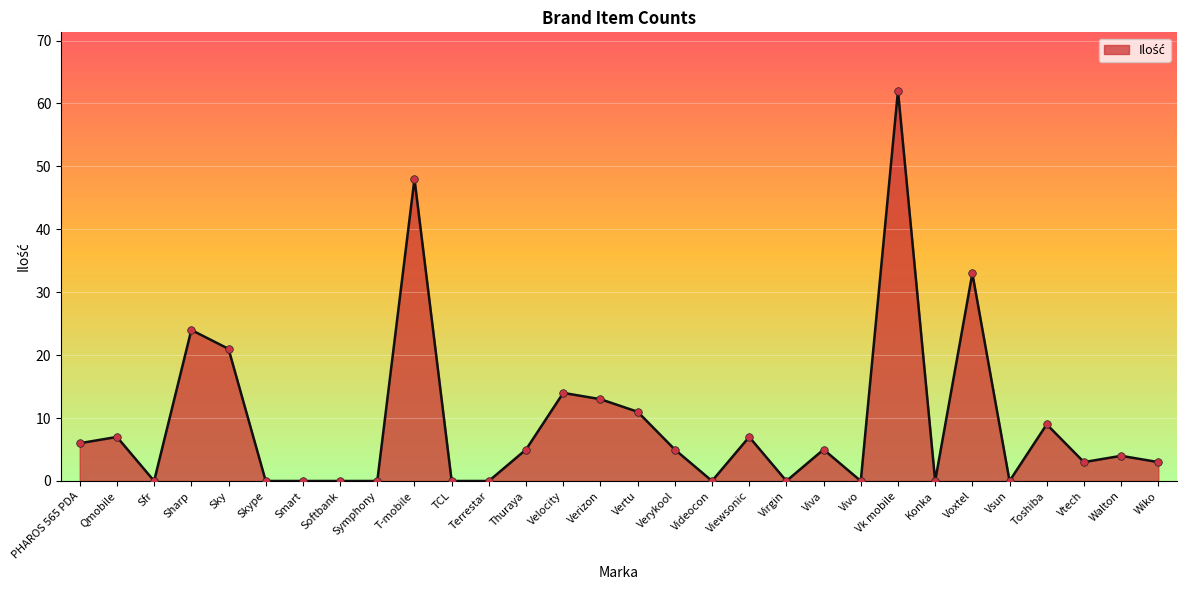

What is the change in value from PHAROS 565 PDA to Vertu?

+5